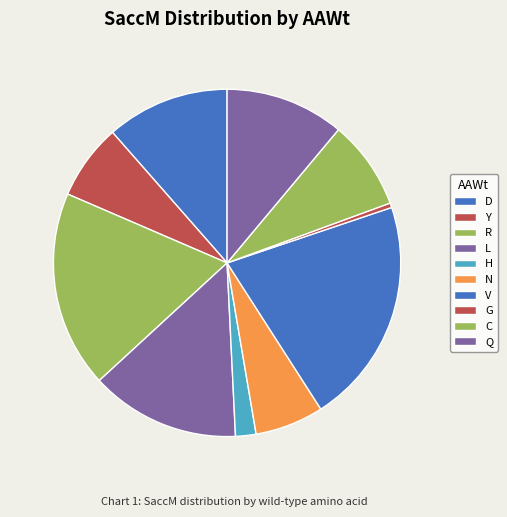

Does D represent more than half of the total?

No